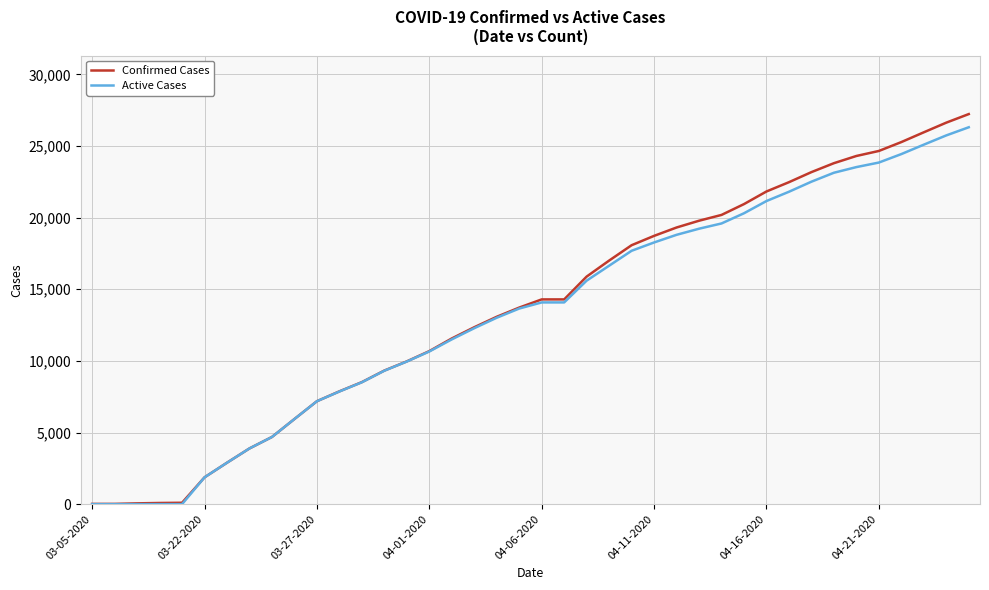

What is the maximum value for Active Cases?

26311